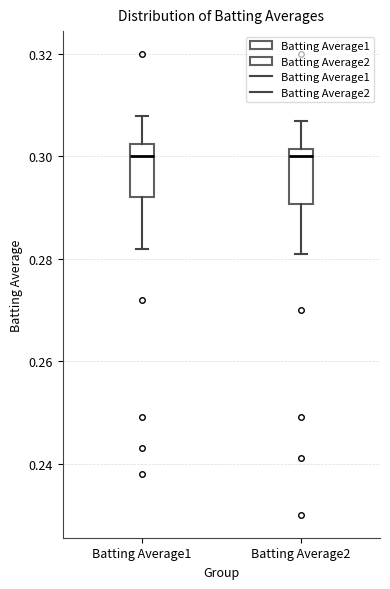

Reading left to right, transcribe this box plot: for each box, give where its median line is, the range the box spans, and where its two whiskers end, as read against the y-axis. The values are not printed on the chart, so give them approximately, as read against the axis.

Batting Average1: median 0.300, box 0.292 to 0.302, whiskers 0.282 to 0.308
Batting Average2: median 0.300, box 0.290 to 0.302, whiskers 0.282 to 0.308